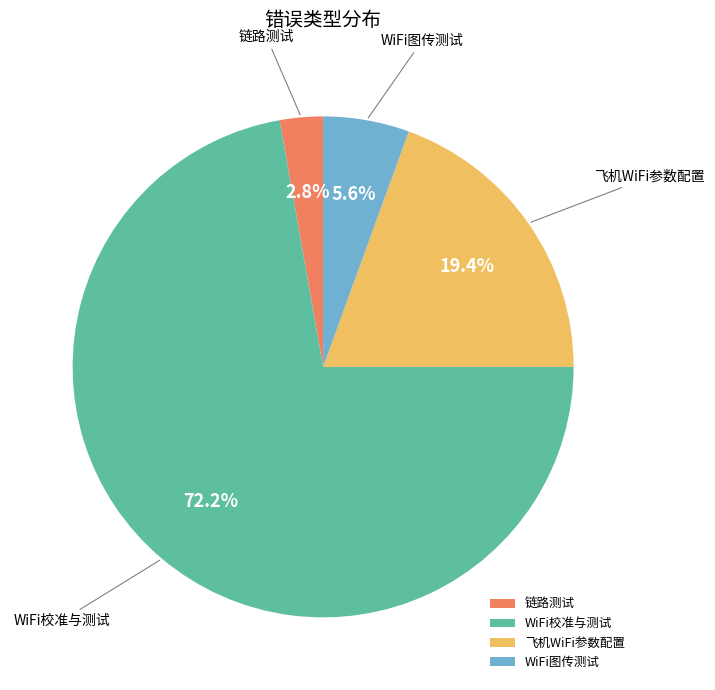

Does WiFi校准与测试 account for over 50% of the chart?

Yes